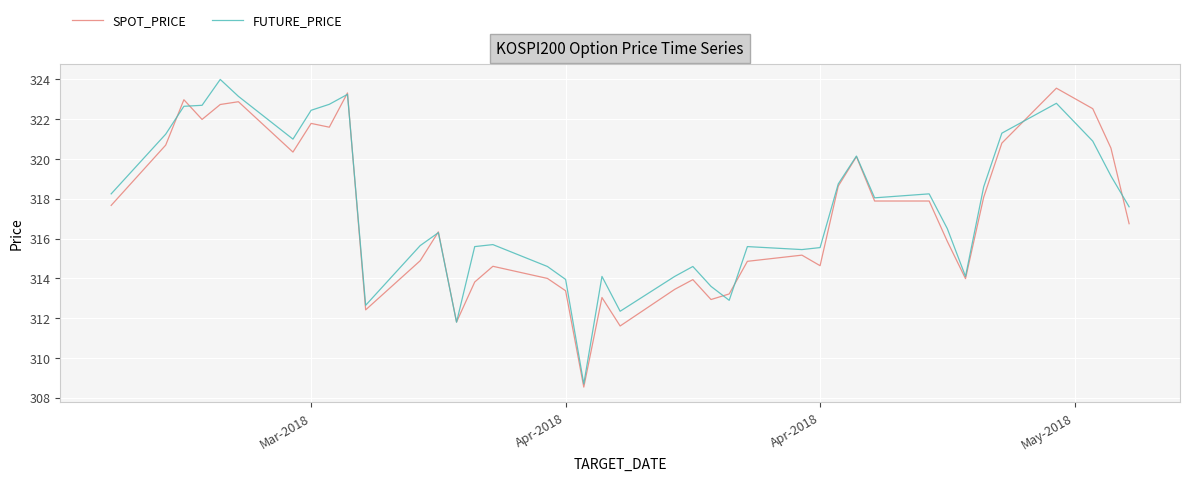

Which series has the largest total across all categories?

FUTURE_PRICE